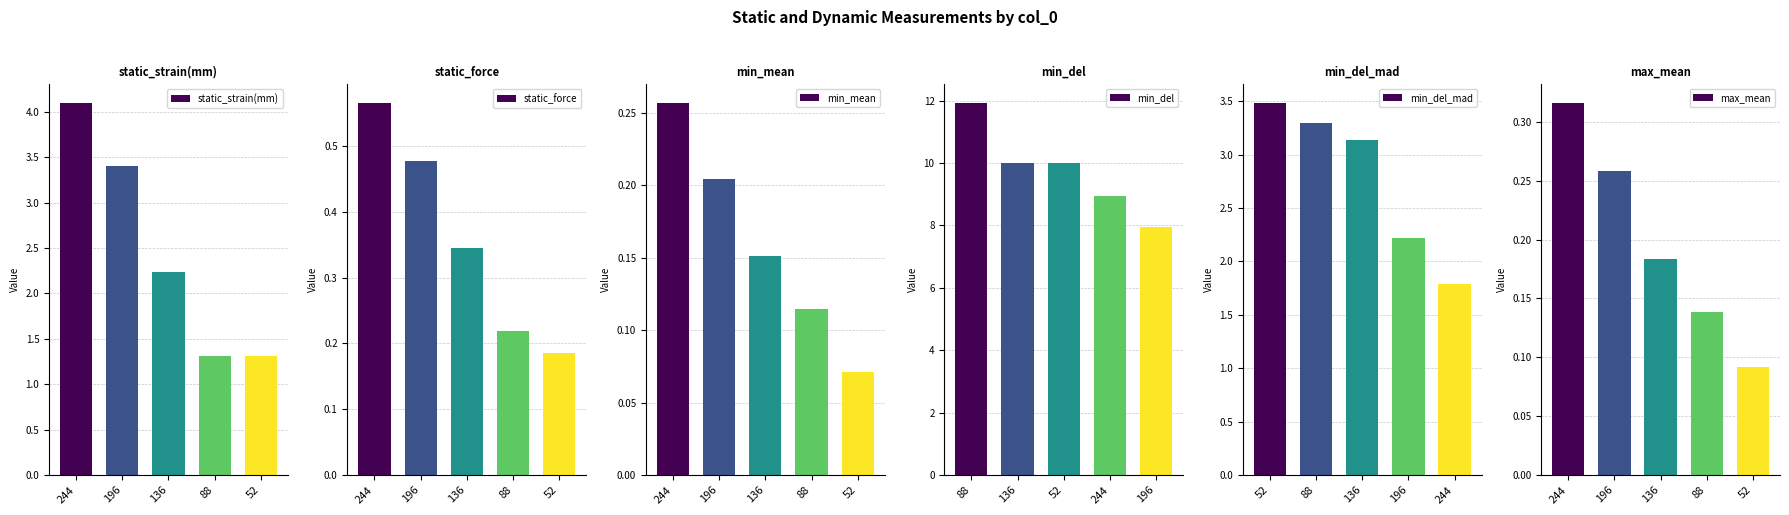

How many min_mean values are between 0 and 1?

5